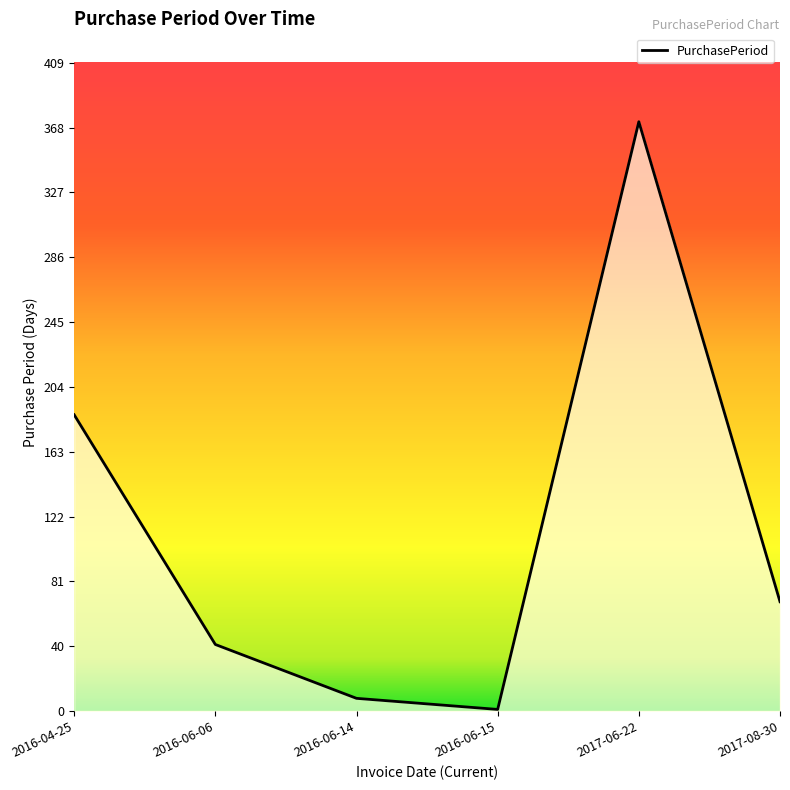

Reading left to right, extract all data points from this chart.

2016-04-25=187	2016-06-06=42	2016-06-14=8	2016-06-15=1	2017-06-22=372	2017-08-30=69